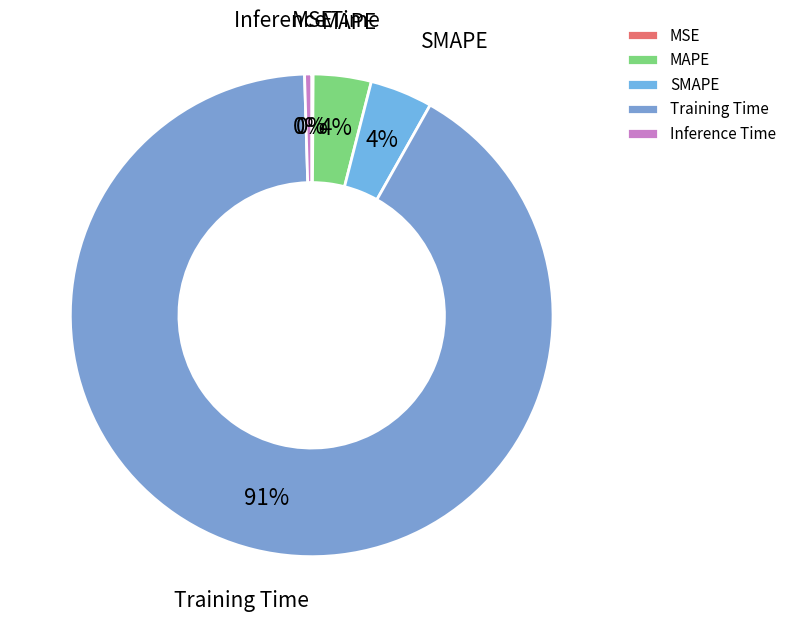

Is it true that MAPE is 17% of the pie?

False